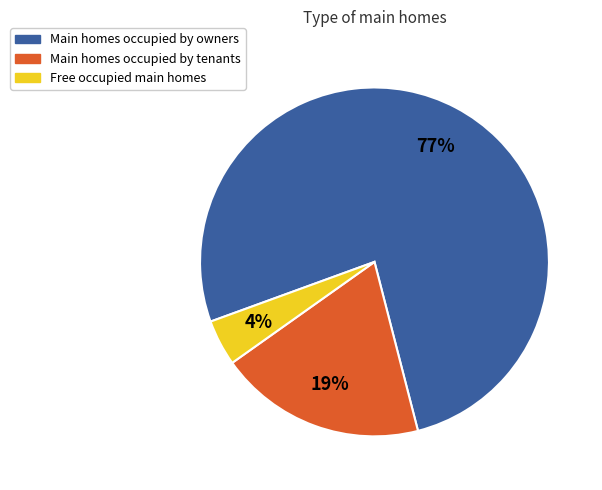

Does Main homes occupied by owners represent more than half of the total?

Yes